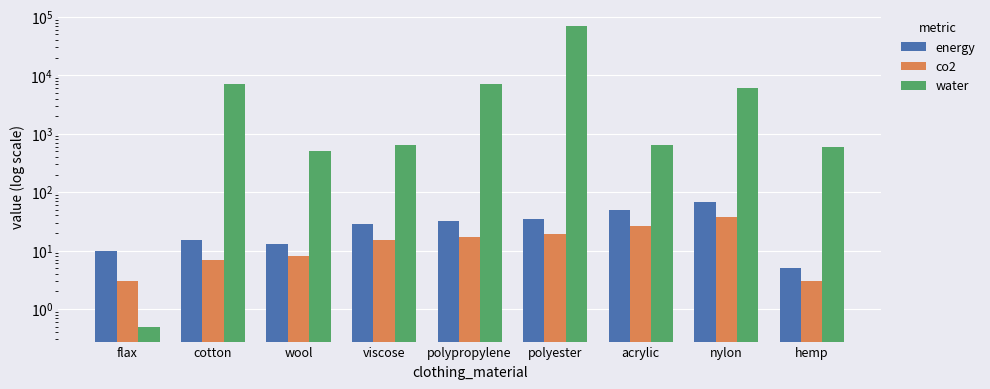

What is the label of the 2nd bar from the right?

nylon